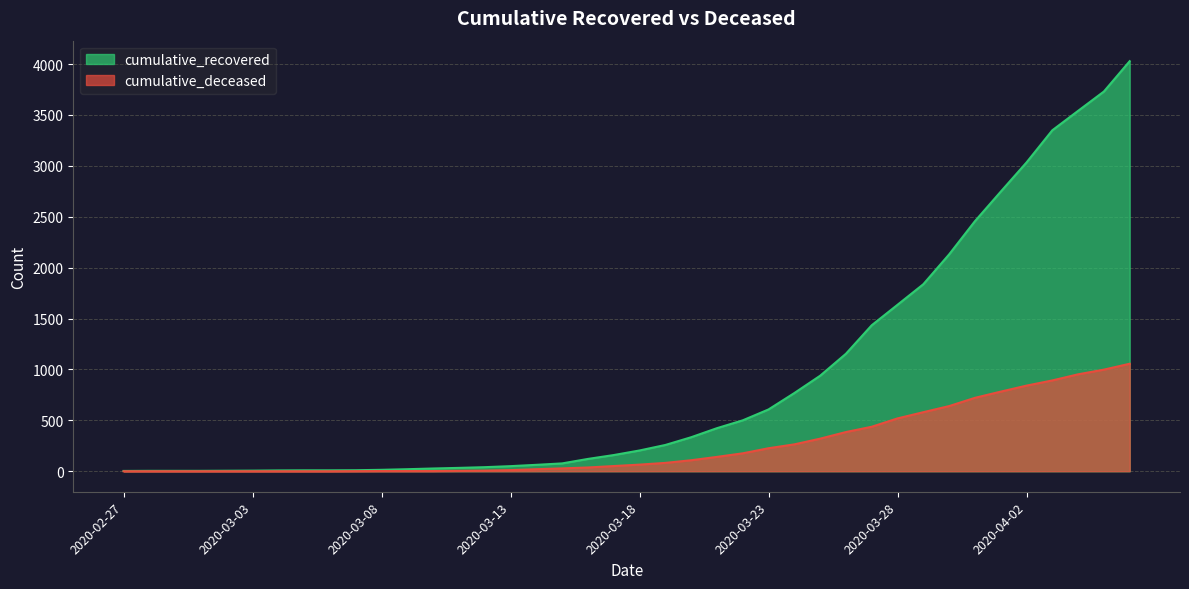

What is the label of the 38th point from the left?

2020-04-04